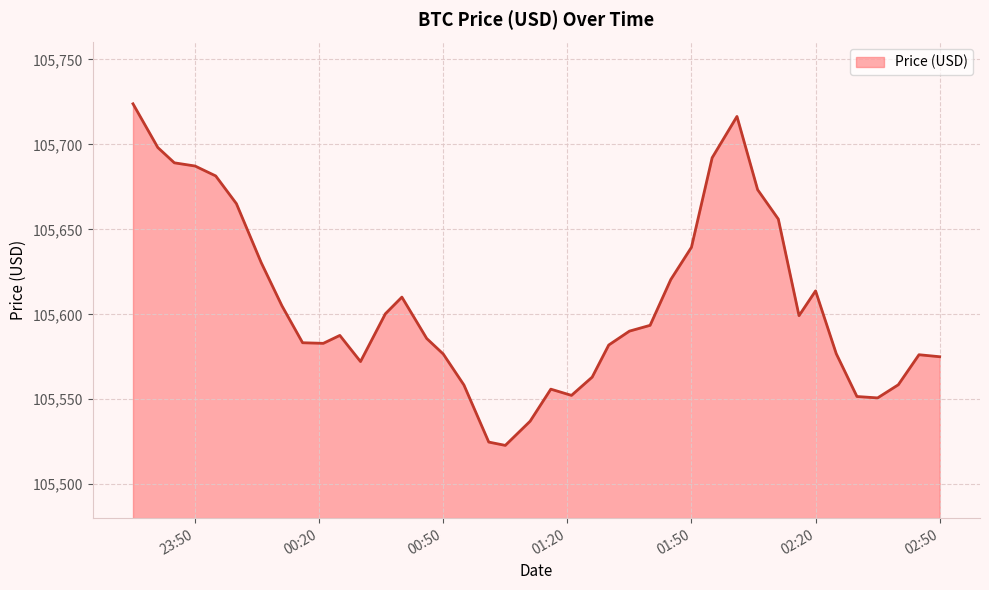

What is the smallest value displayed?

105522.8